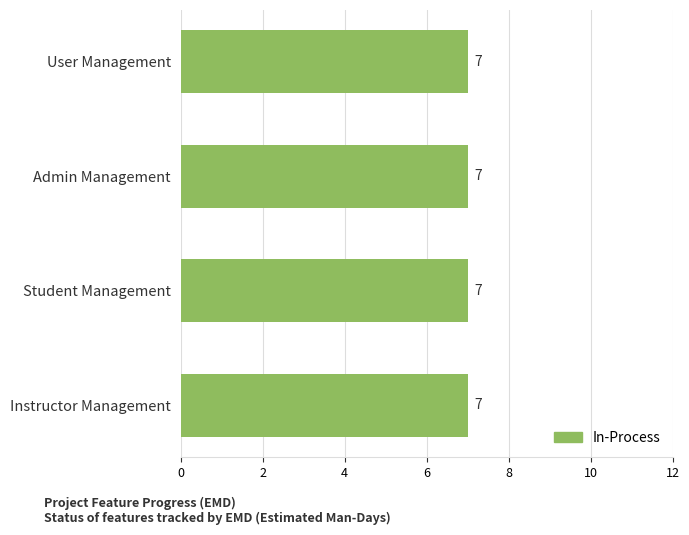

Between 2 and 3, which series saw the biggest shift?

In-Process